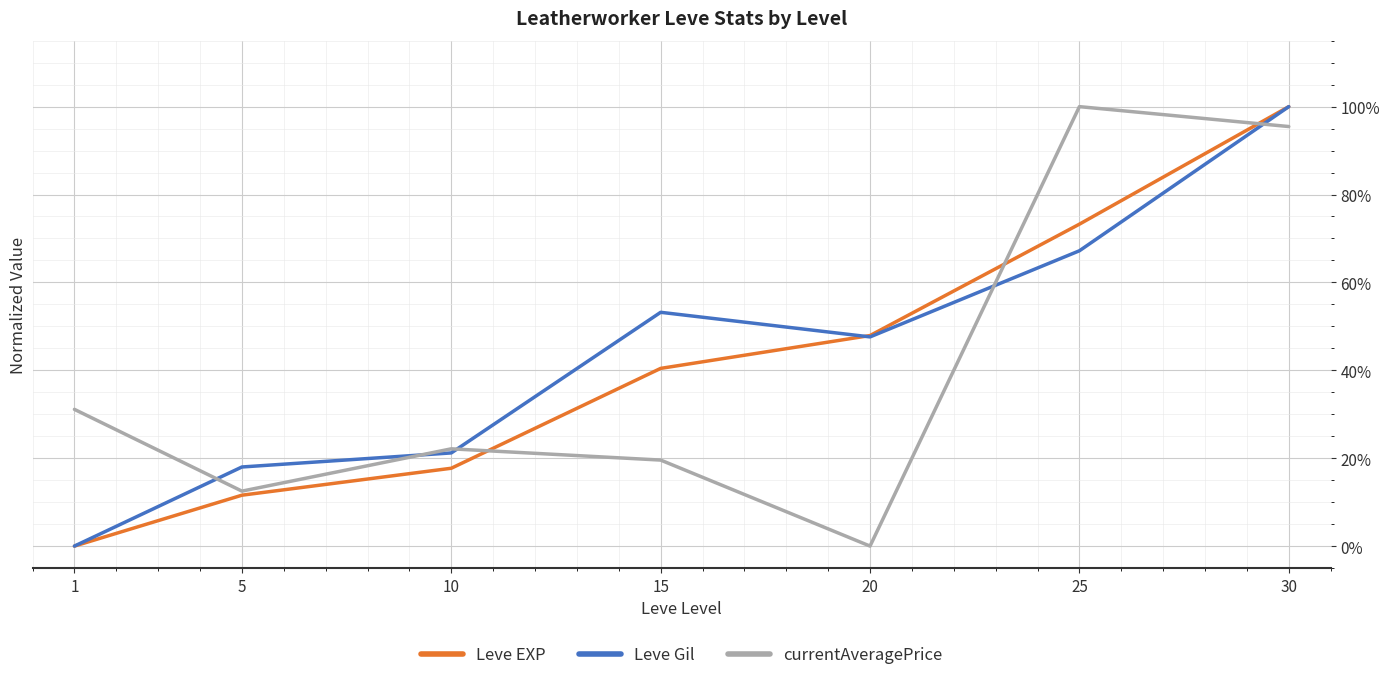

Reading left to right, transcribe all the data shown in this chart.

Leve EXP: 0.0	0.1	0.2	0.4	0.5	0.7	1.0
Leve Gil: 0.0	0.2	0.2	0.5	0.5	0.7	1.0
currentAveragePrice: 0.3	0.1	0.2	0.2	0.0	1.0	1.0